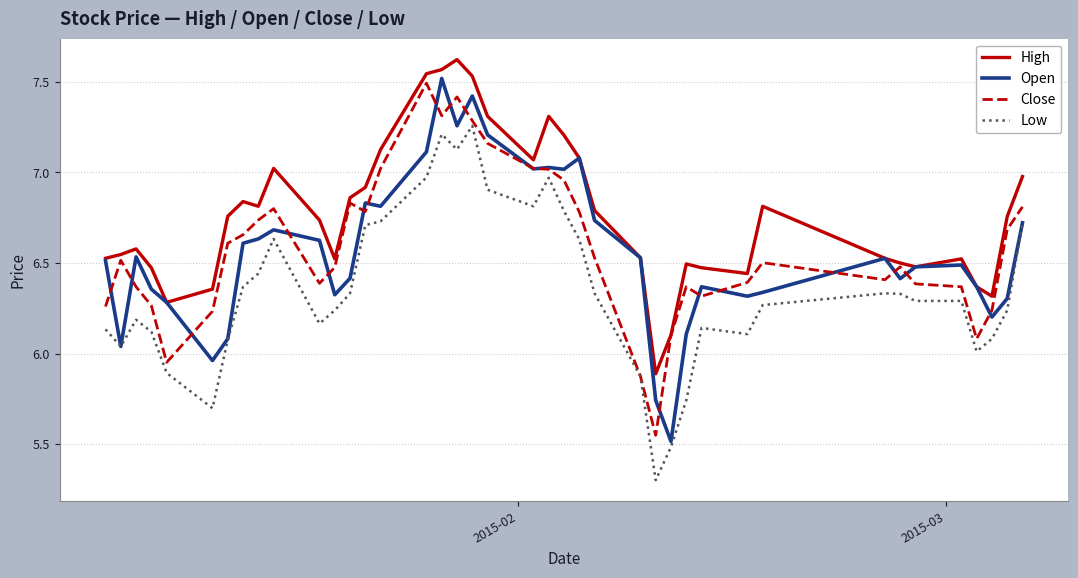

What is the lowest value of the High series?

5.9